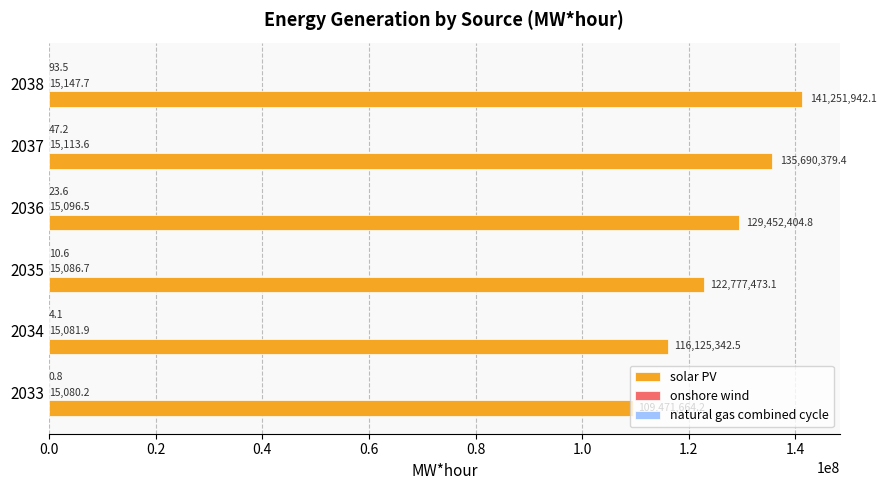

Which series has the largest total across all categories?

solar PV